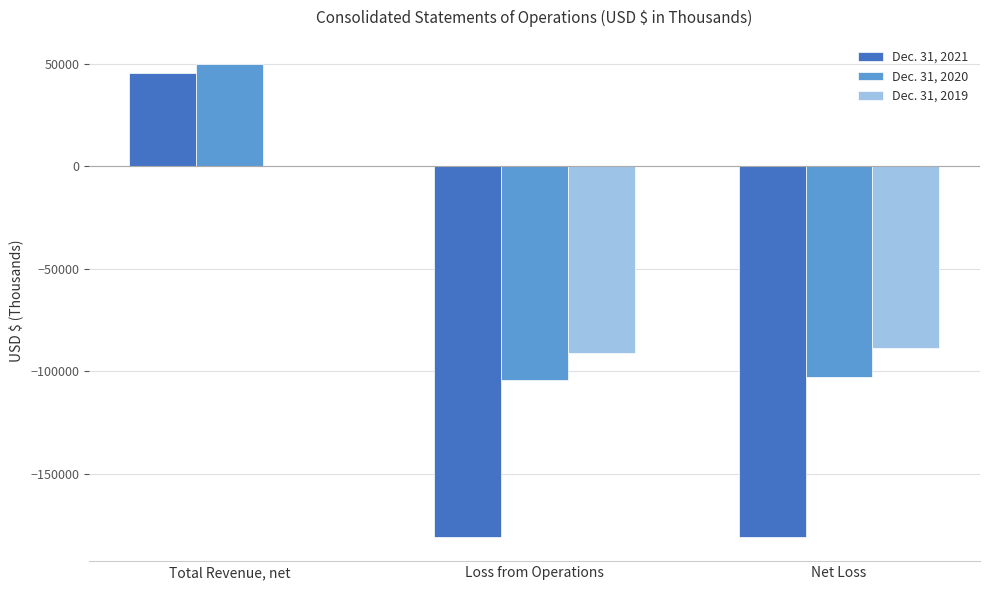

The value of Dec. 31, 2021 at Loss from Operations is -267802. True or false?

False